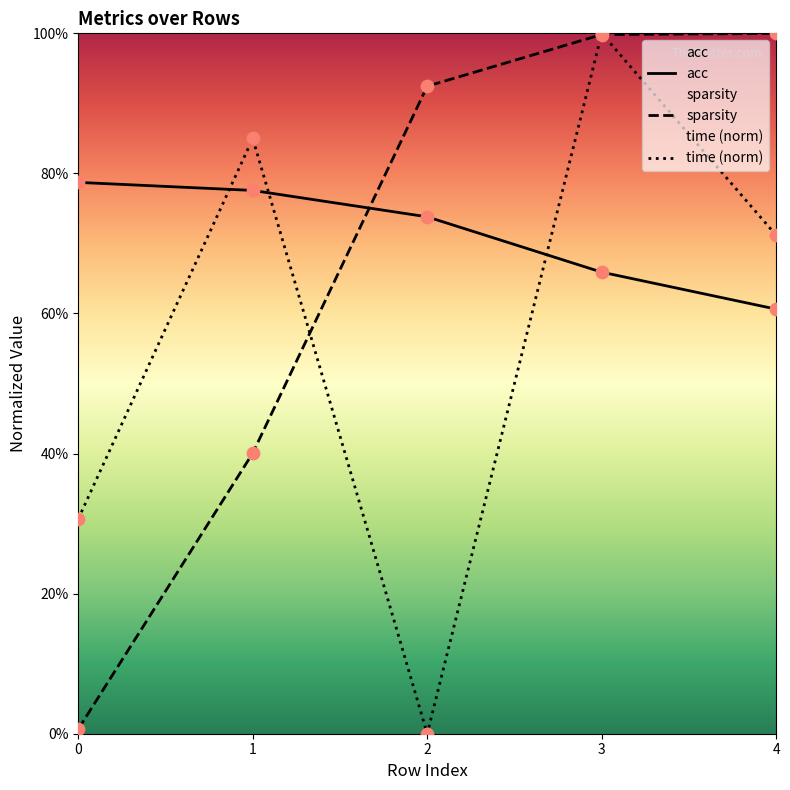

Which series reaches the maximum Y coordinate?

time